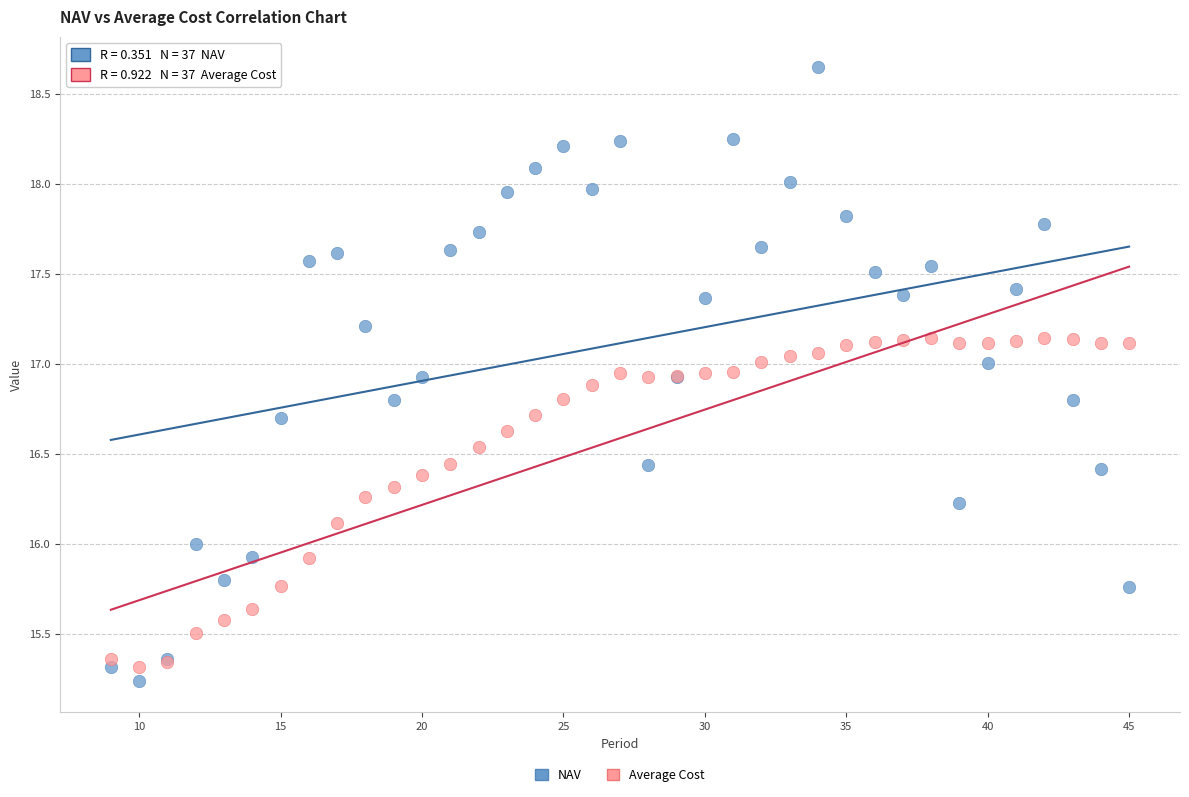

Which series reaches the maximum Y coordinate?

NAV